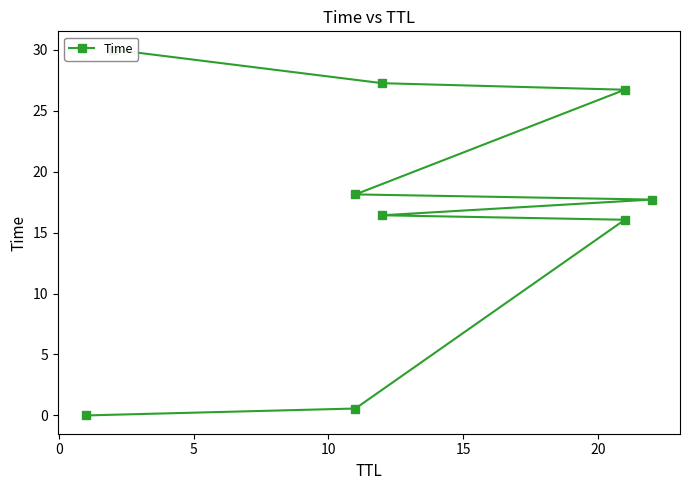

Does the chart display data point markers on the line(s)?

Yes